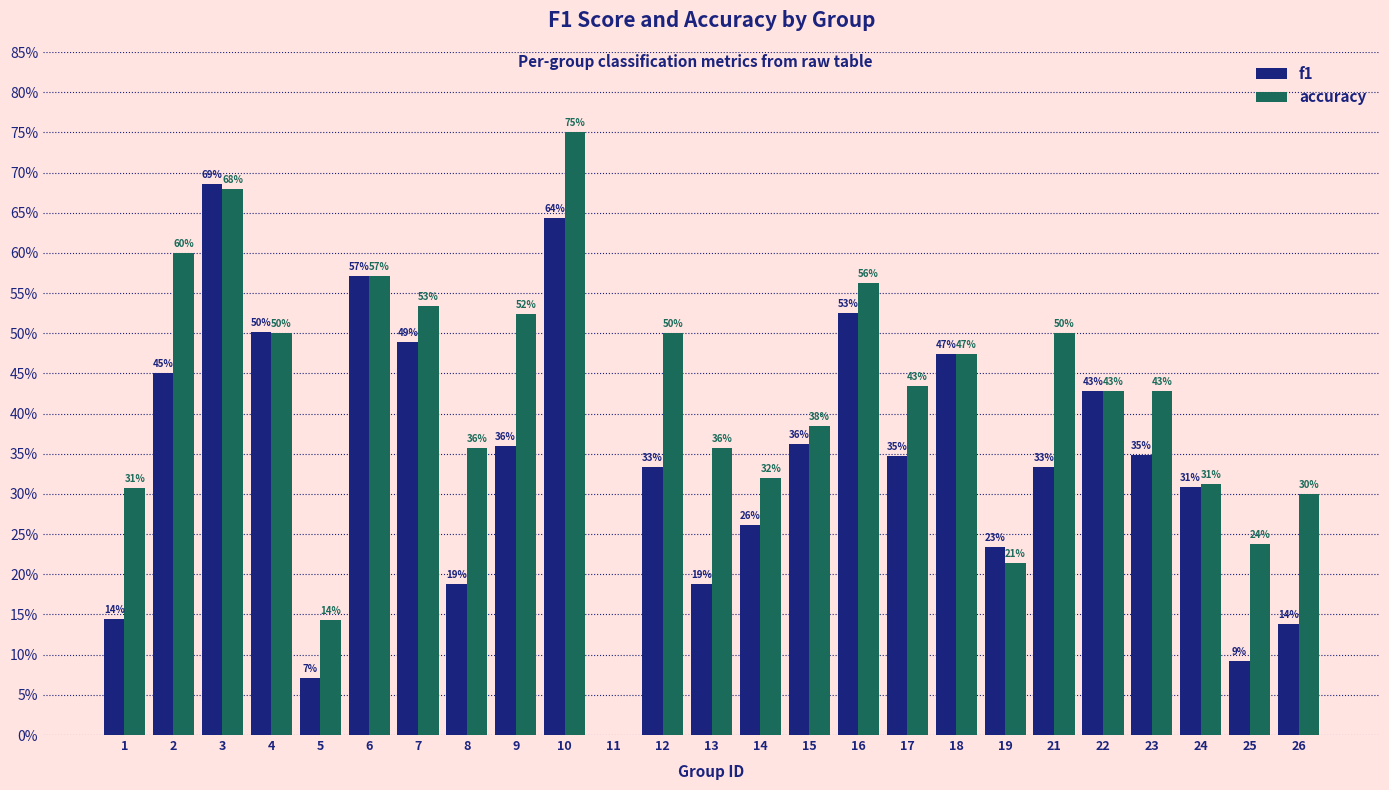

Are the bars grouped side by side (vs. stacked)?

Yes